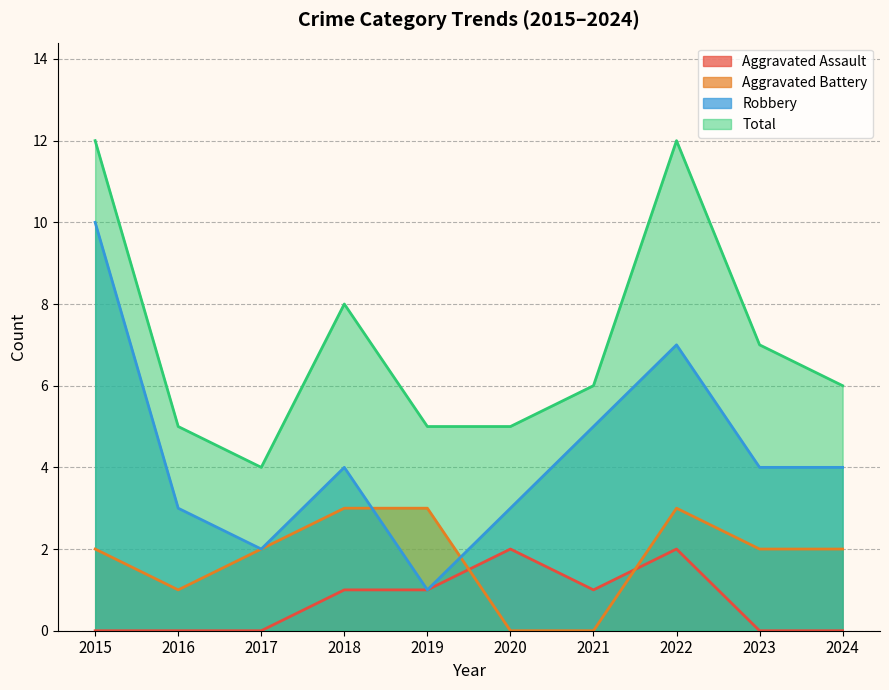

Which series has the largest range (max minus min)?

Robbery